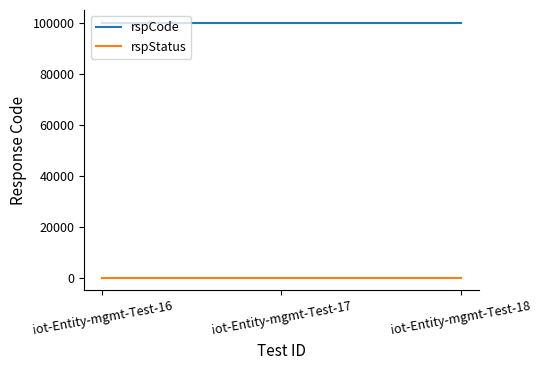

Does the chart display data point markers on the line(s)?

No